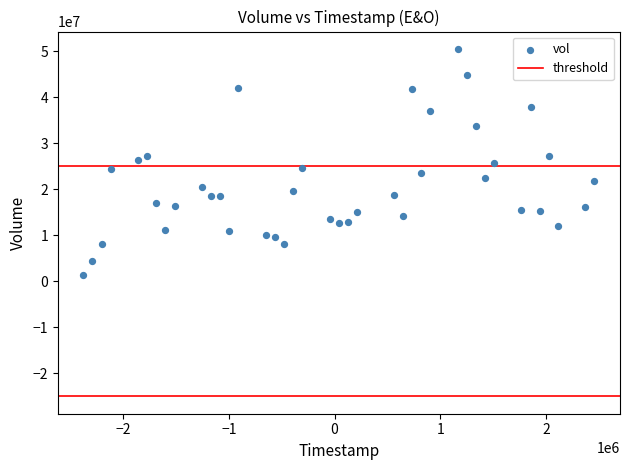

What is the range of X values (max minus min)?

4838400